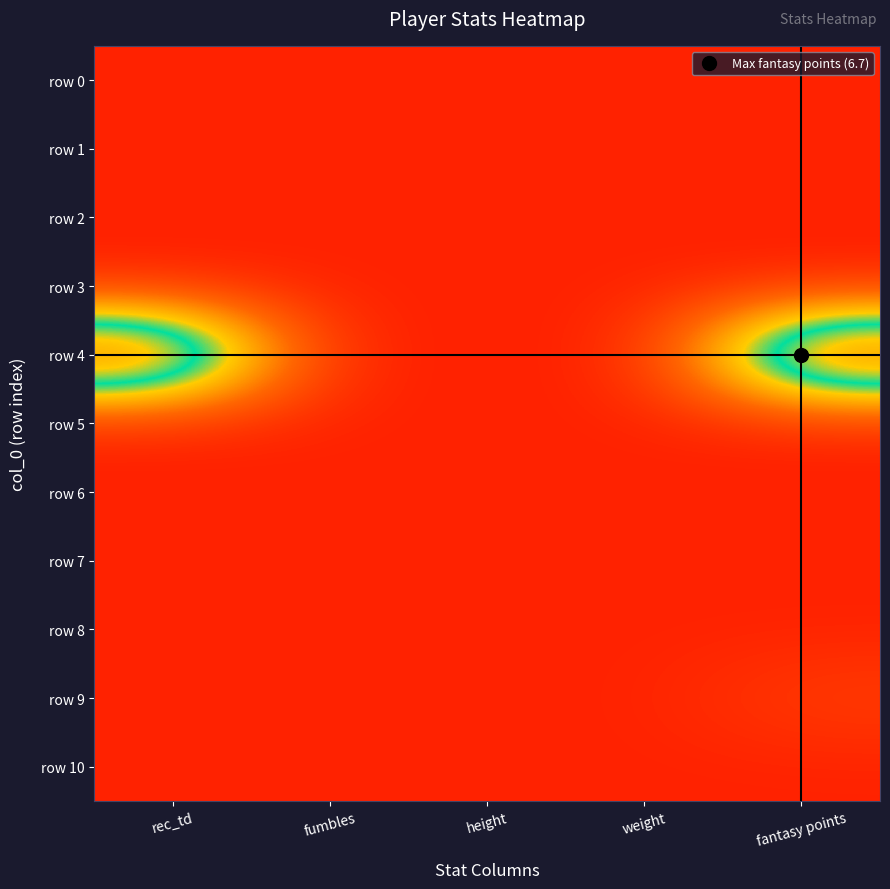

At which category is the sum across all series the highest?

fantasy points